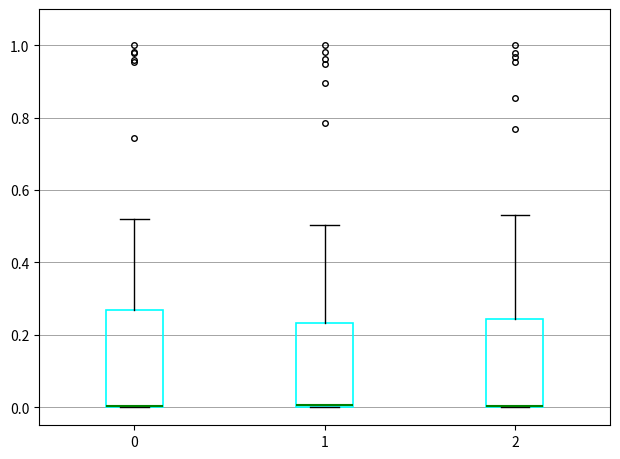

Where is the lower edge of the box at x = 0 on the y-axis? The values are not printed on the chart, so give them approximately, as read against the axis.

0.00